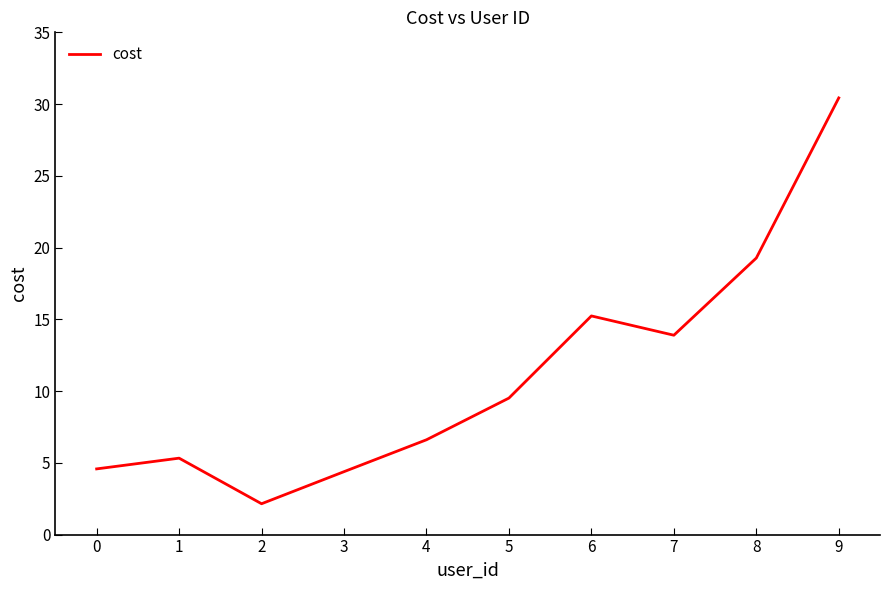

What is the minimum value shown in the chart?

2.1